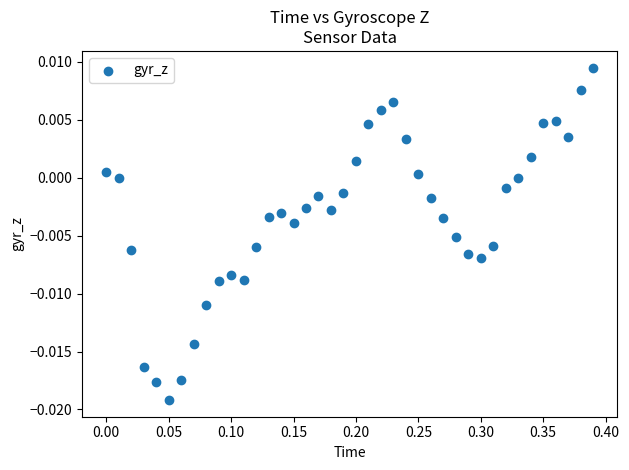

What is the range of X values (max minus min)?

0.4